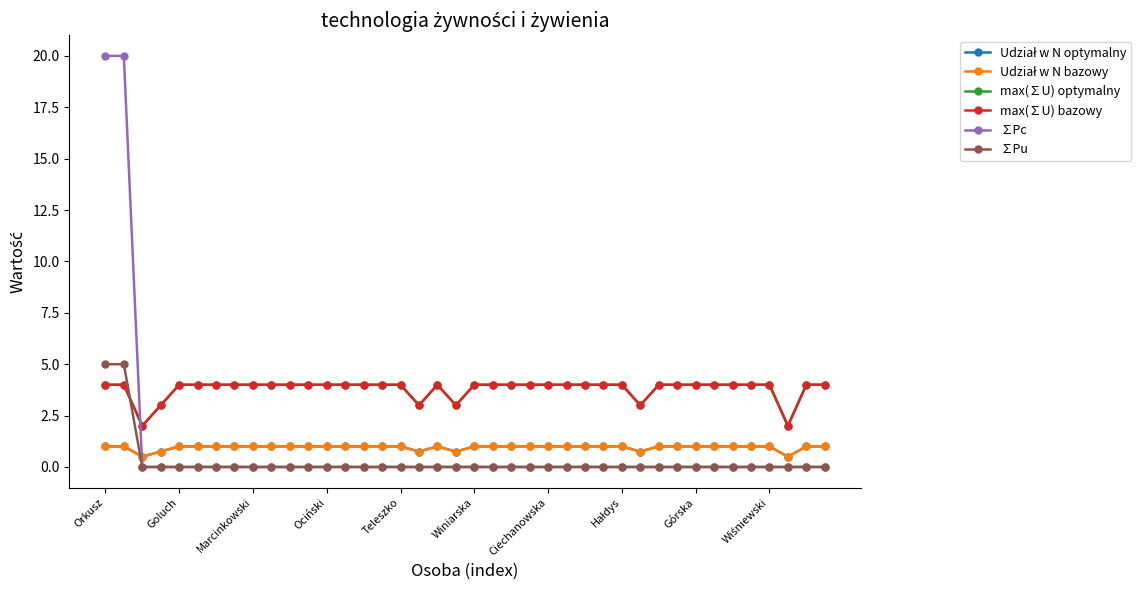

Which label corresponds to the smallest value in the chart?

Marcinkowski